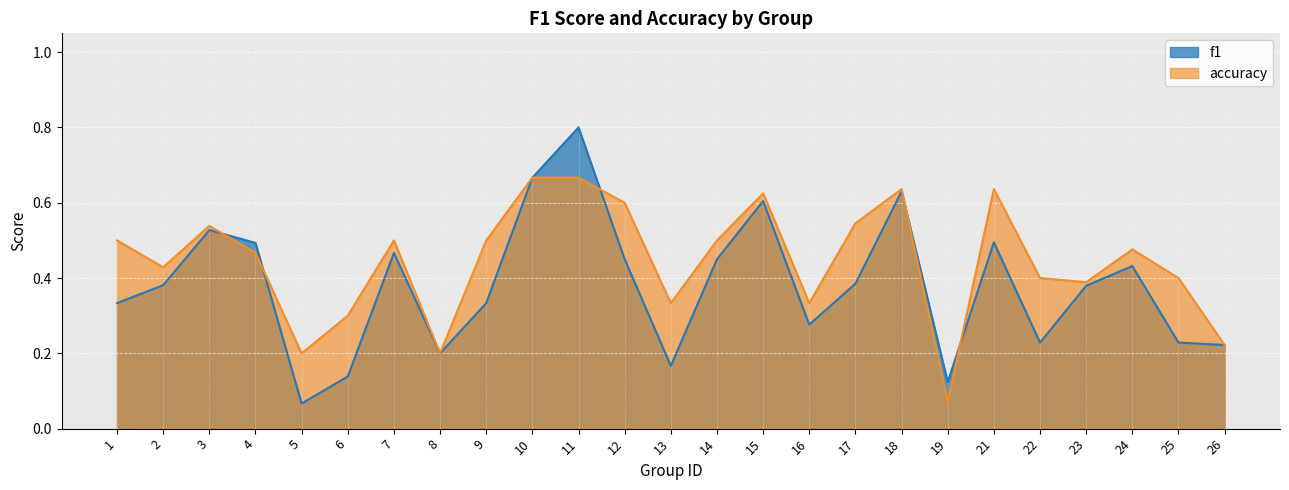

What is the difference between the maximum and minimum values in the f1 series?

0.7